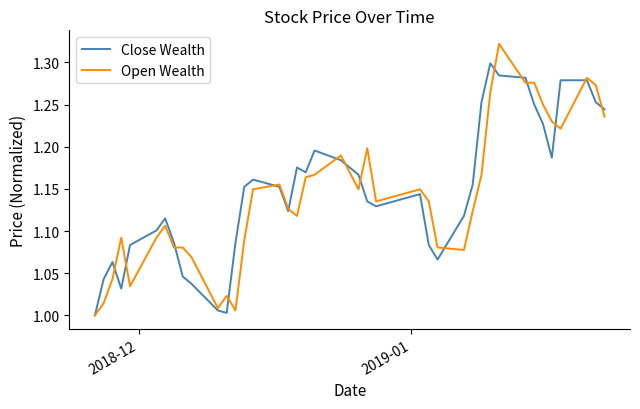

Rank the series by their maximum value, from lowest to highest.

Close Wealth, Open Wealth